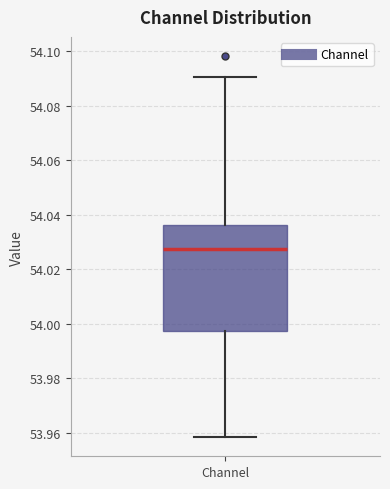

Read this box plot against the y-axis: the position of the median line, the range covered by the box, and the ends of both whiskers. The values are not printed on the chart, so give them approximately, as read against the axis.

median 54.028, box 53.998 to 54.036, whiskers 53.958 to 54.090